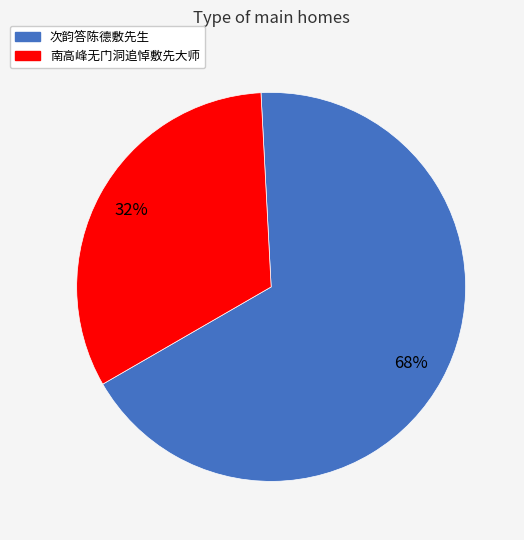

Combined, do 次韵答陈德敷先生 and 南高峰无门洞追悼敷先大师 account for over 50%?

Yes